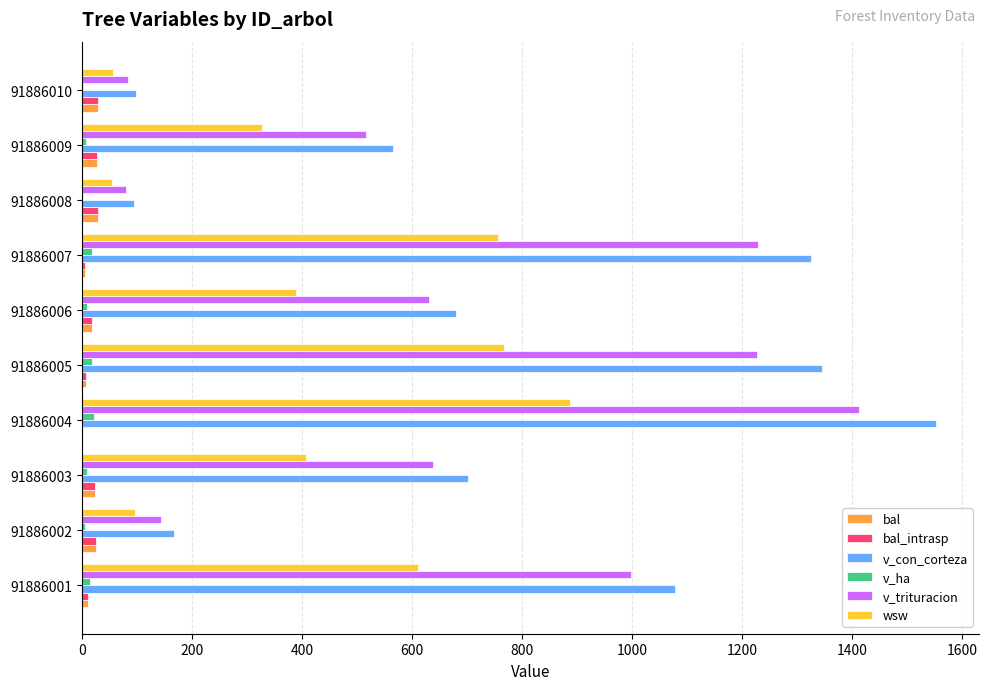

At which category is the sum across all series the highest?

91886004